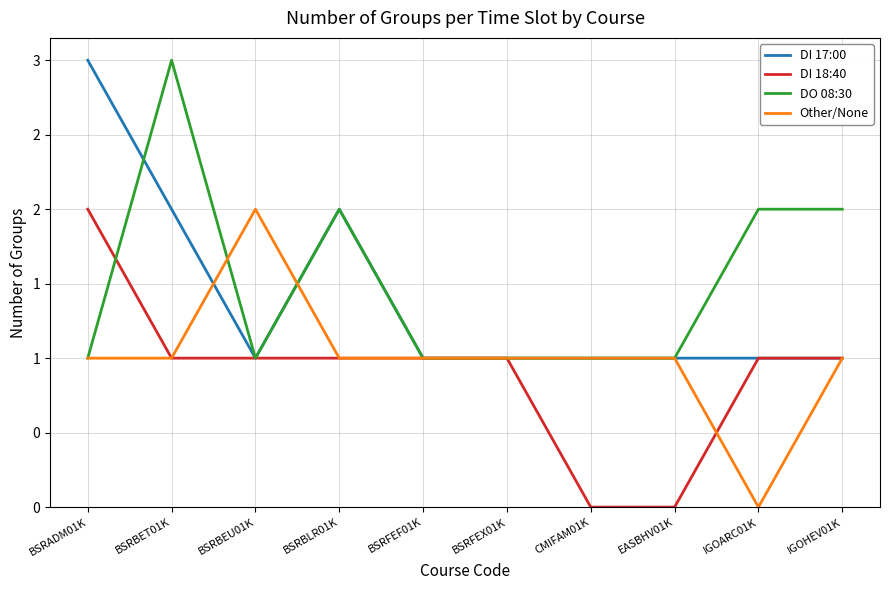

The value of DI 17:00 at BSRBET01K is 1. True or false?

False